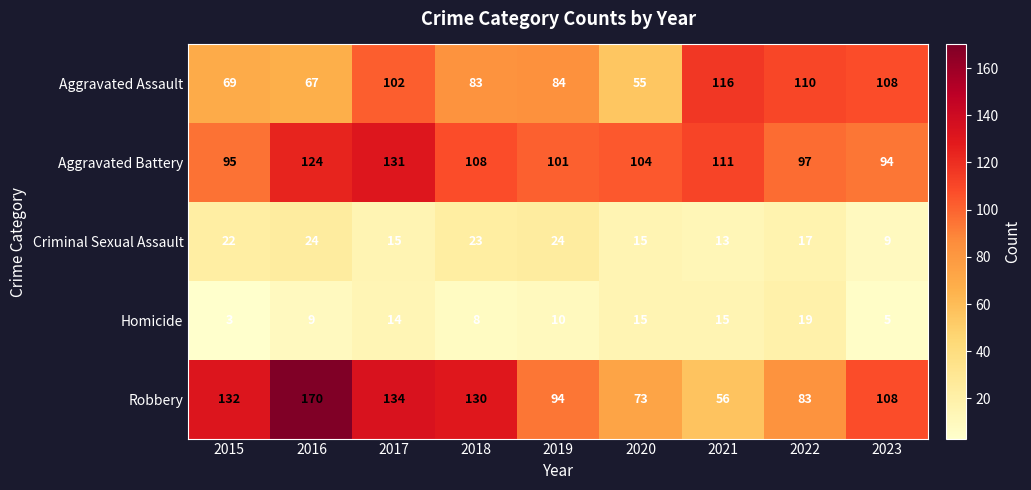

Which series has the largest range (max minus min)?

Robbery